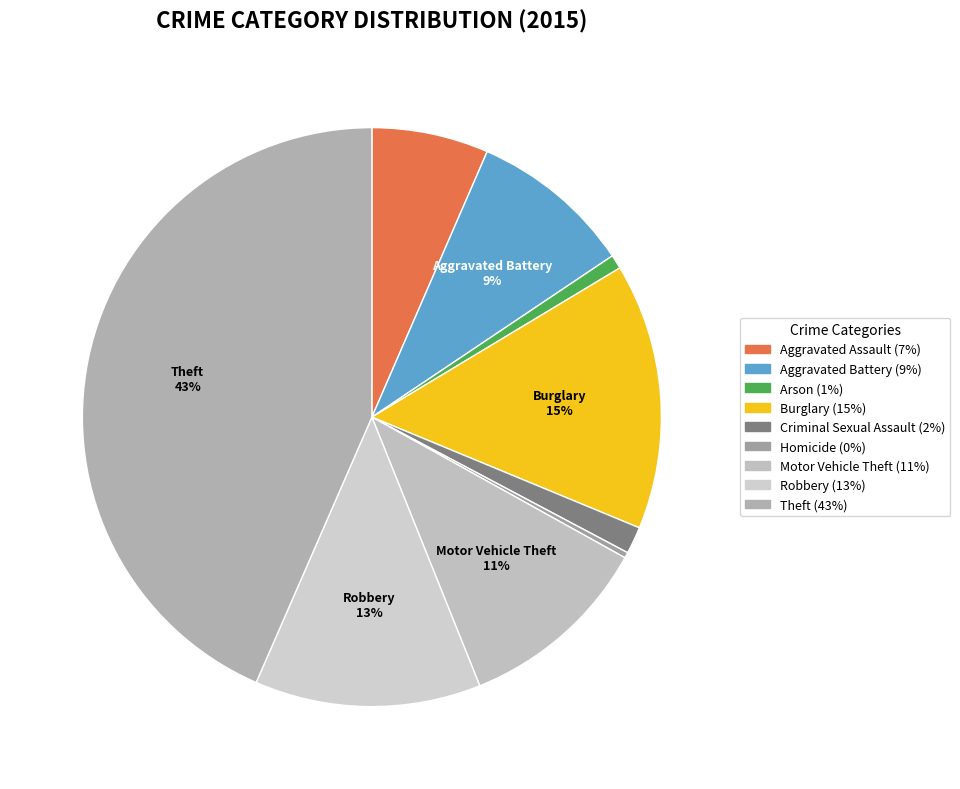

What percentage is NOT represented by Aggravated Assault?

93.5%